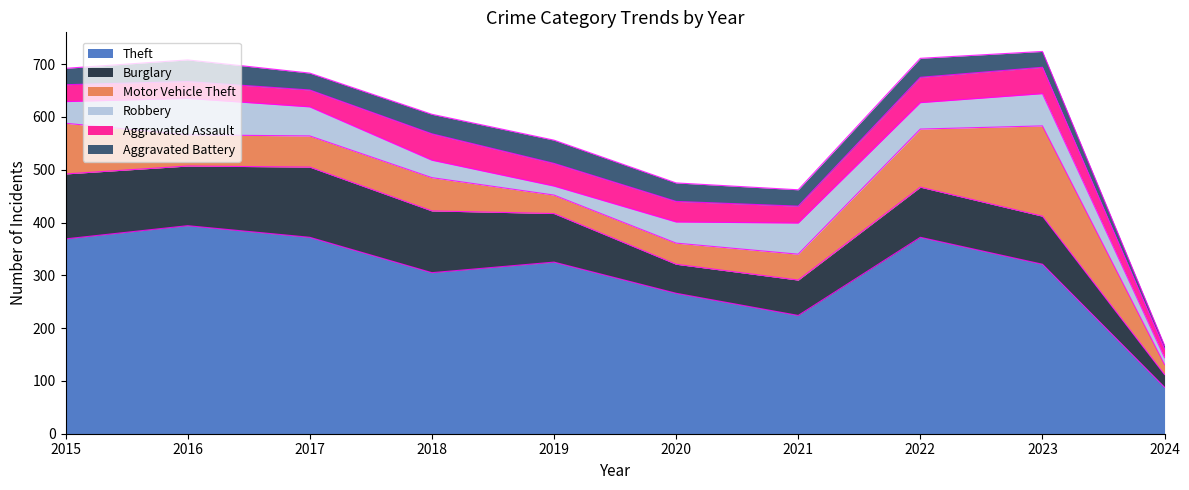

At which label does Motor Vehicle Theft reach its peak?

2023